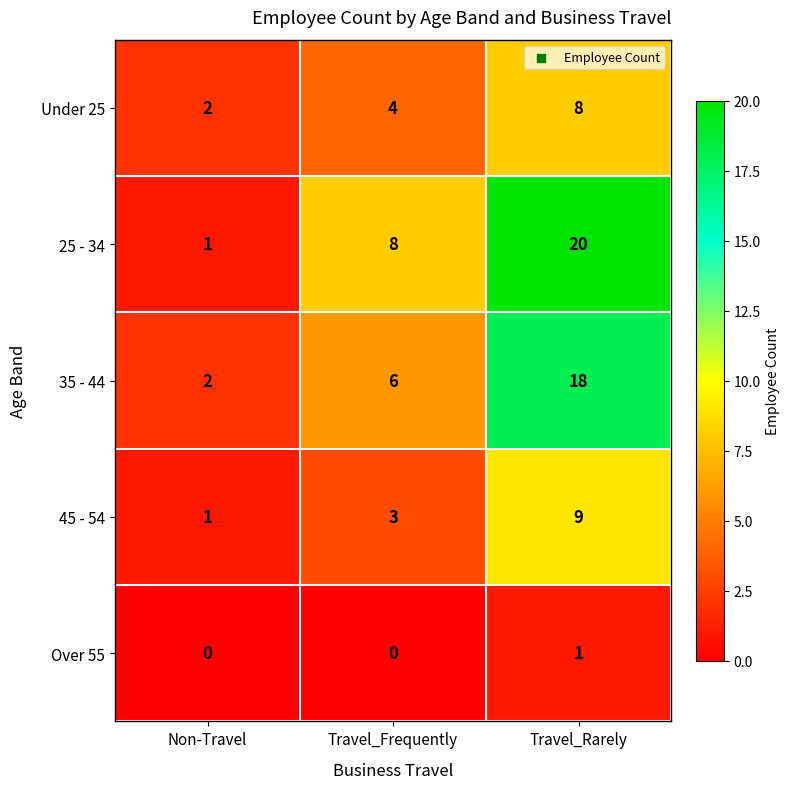

What is the average value of the 35 - 44 series?

9